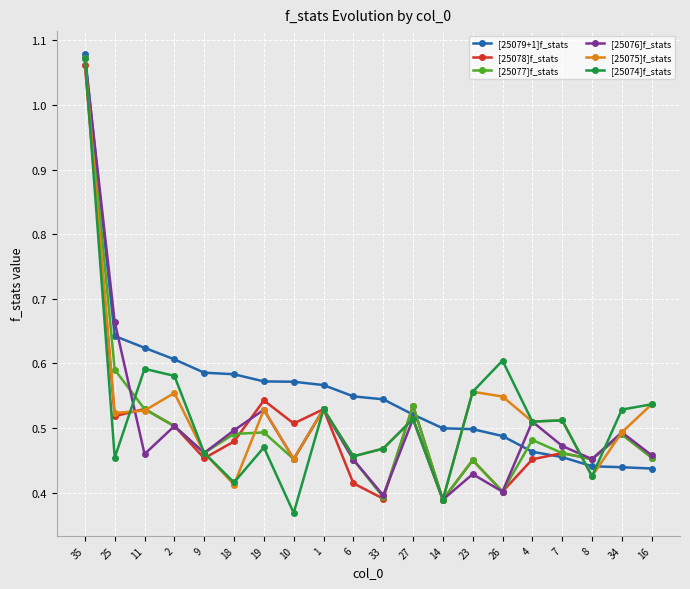

Which category has the highest value in the [25078]f_stats series?

35